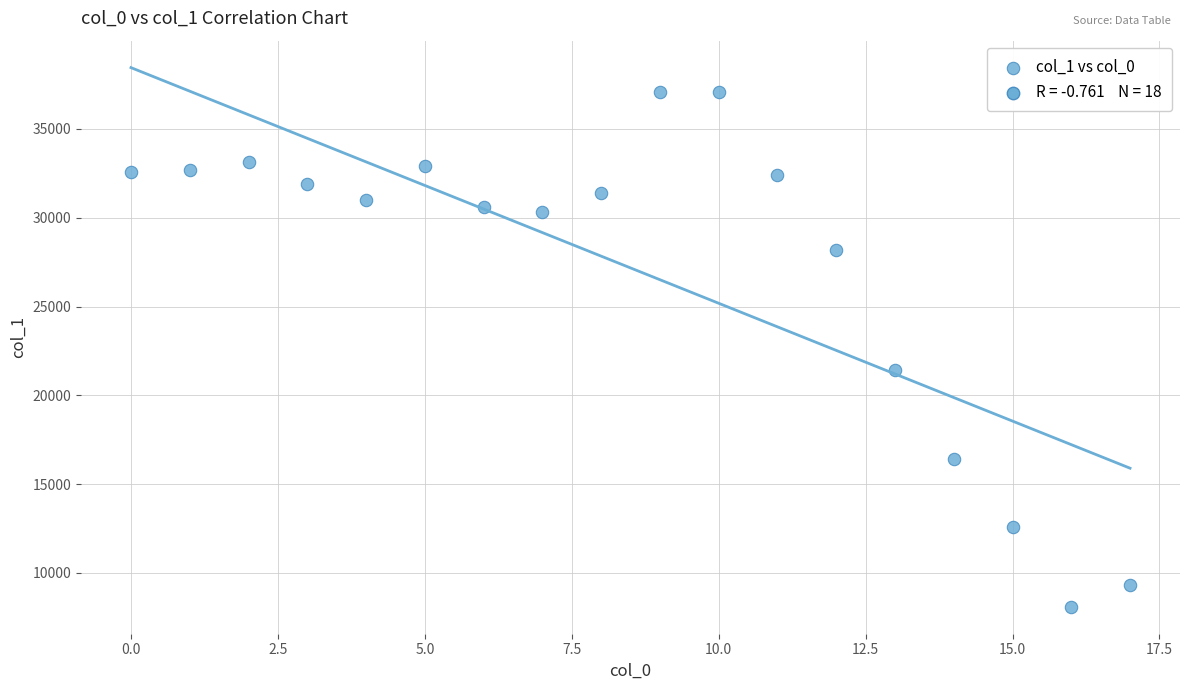

What is the range of Y values (max minus min)?

28996